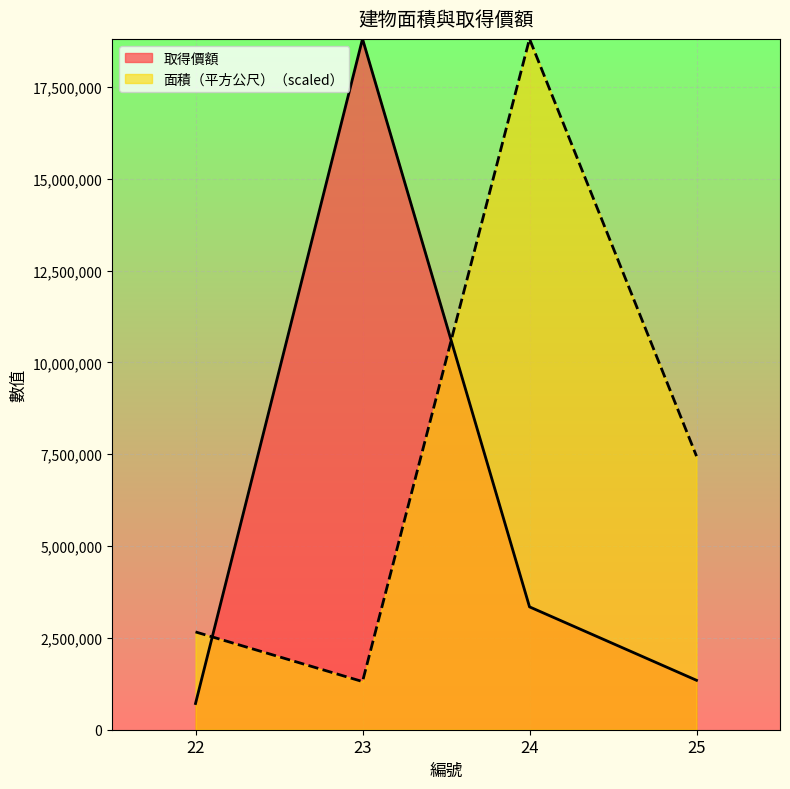

Rank the series by their average value, from lowest to highest.

取得價額, 面積（平方公尺）（scaled）